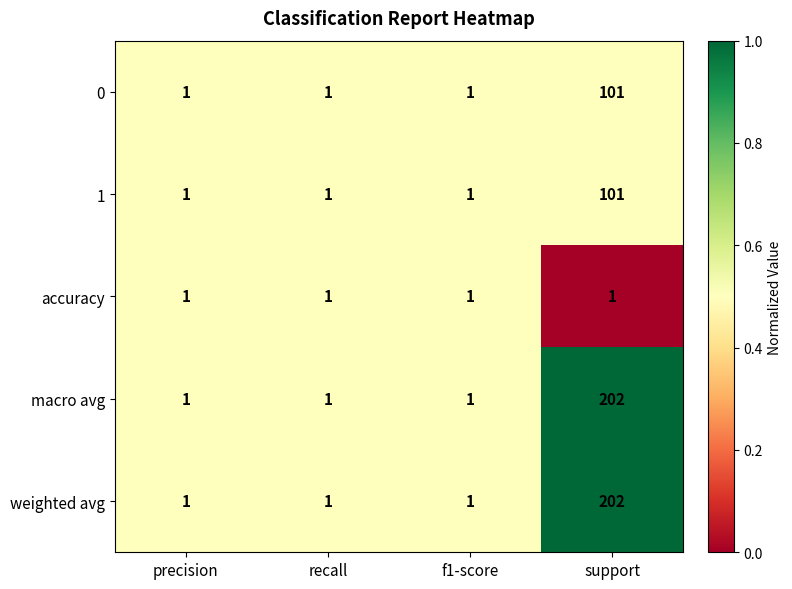

What is the difference between the maximum and minimum values in the 0 series?

100